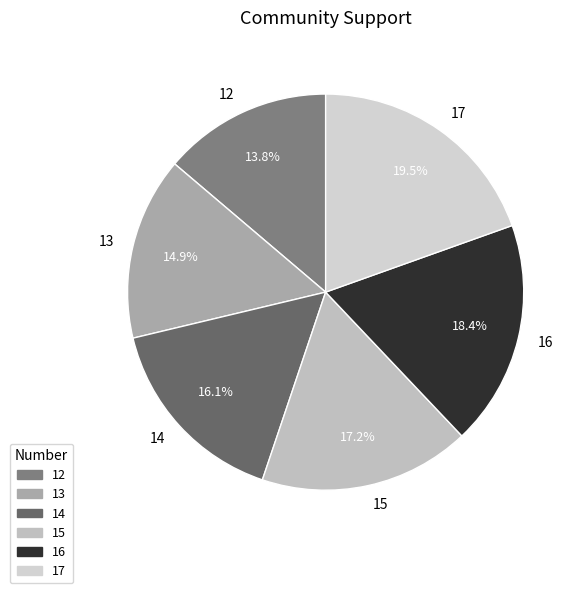

The 13 slice represents 24% of the pie. True or false?

False